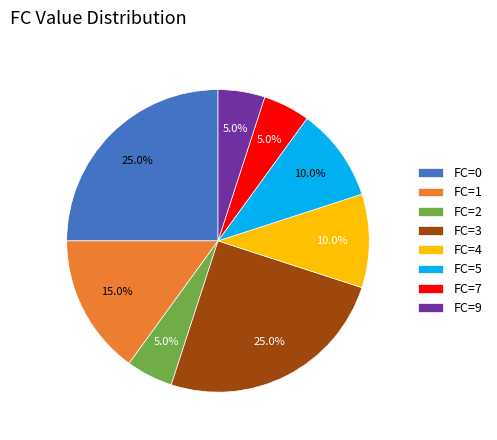

How many segments does this pie chart have?

8